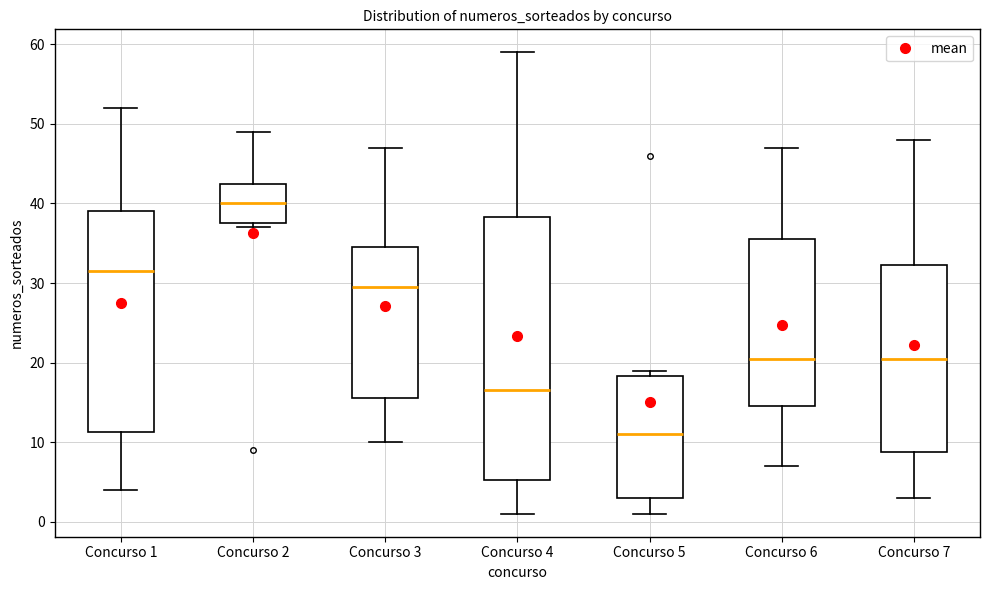

Reading left to right, read every box against the y-axis: the position of its median line, the range the box covers, and the ends of its whiskers. The values are not printed on the chart, so give them approximately, as read against the axis.

Concurso 1: median 32, box 11 to 39, whiskers 4 to 52
Concurso 2: median 40, box 38 to 43, whiskers 37 to 49
Concurso 3: median 30, box 16 to 35, whiskers 10 to 47
Concurso 4: median 17, box 5 to 38, whiskers 1 to 59
Concurso 5: median 11, box 3 to 18, whiskers 1 to 19
Concurso 6: median 21, box 15 to 36, whiskers 7 to 47
Concurso 7: median 21, box 9 to 32, whiskers 3 to 48